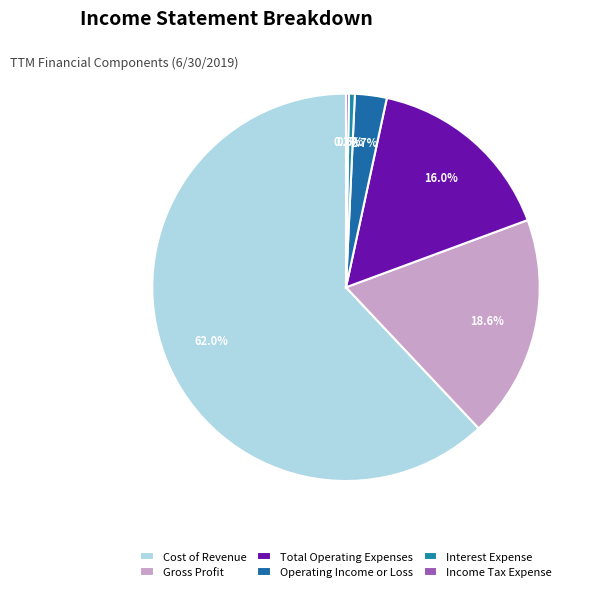

Rank the categories by value from lowest to highest.

Income Tax Expense, Interest Expense, Operating Income or Loss, Total Operating Expenses, Gross Profit, Cost of Revenue